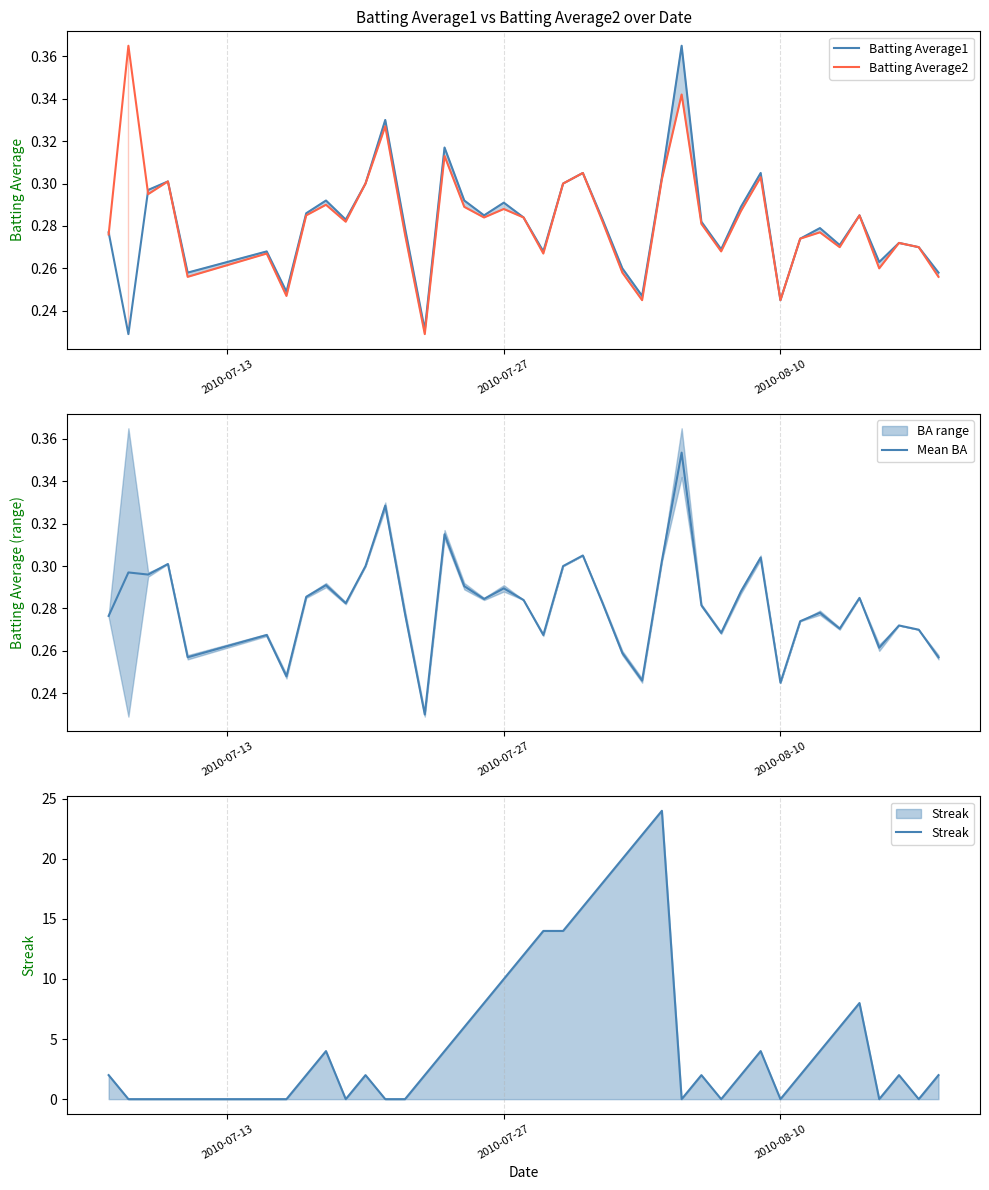

How many intersections are there between Batting Average2 and Batting Average1?

2